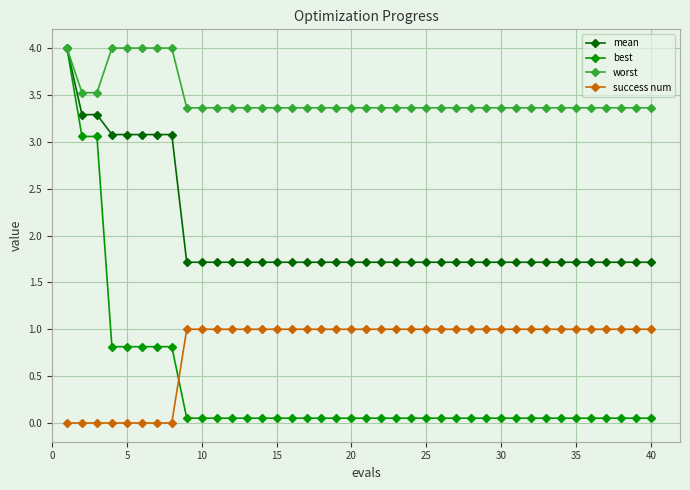

Which series has the widest spread of values?

best